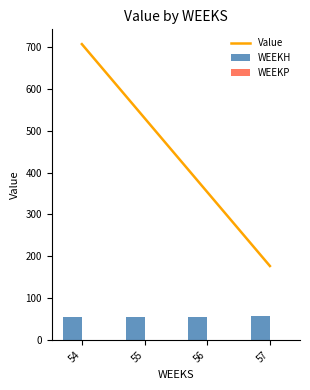

What is the difference between the Value values at 54 and 56?

353.7